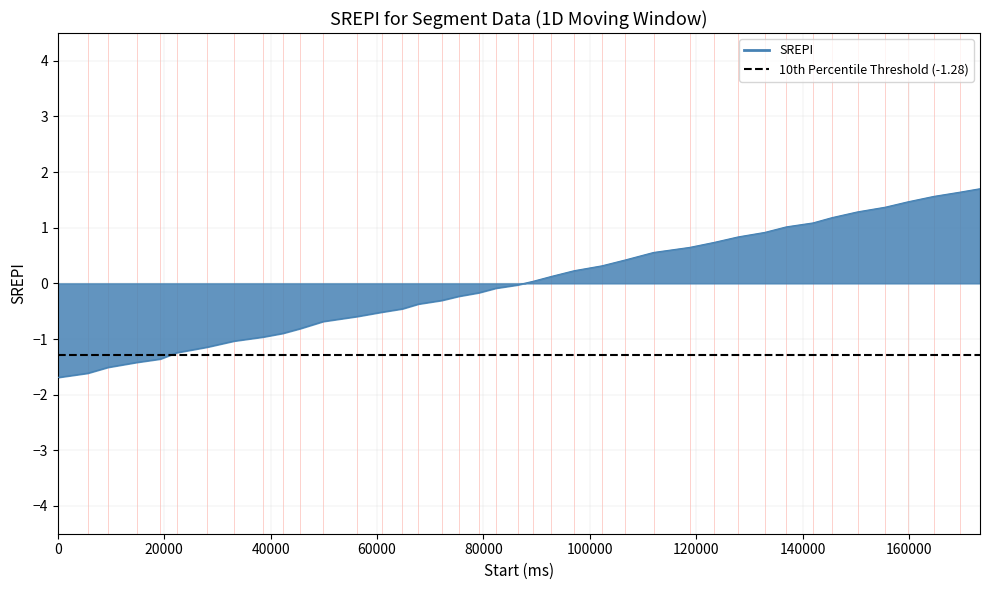

What is the maximum value shown in the chart?

1.7